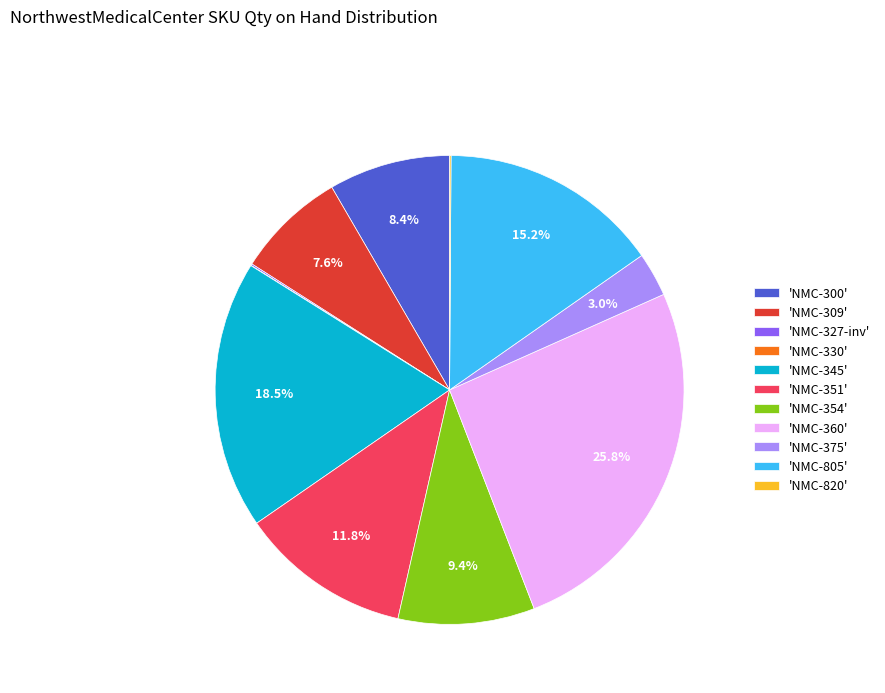

Is there any slice that represents more than half of the pie?

No